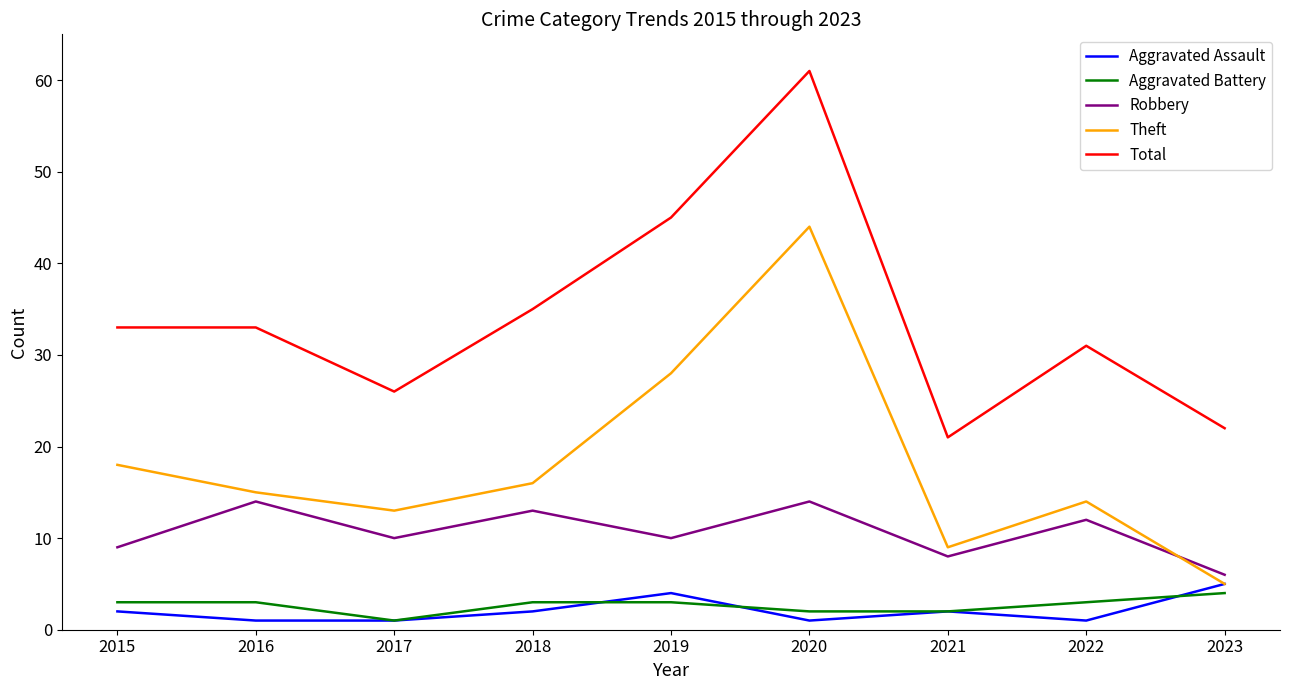

What is the spread (max minus min) of values at 2020?

60